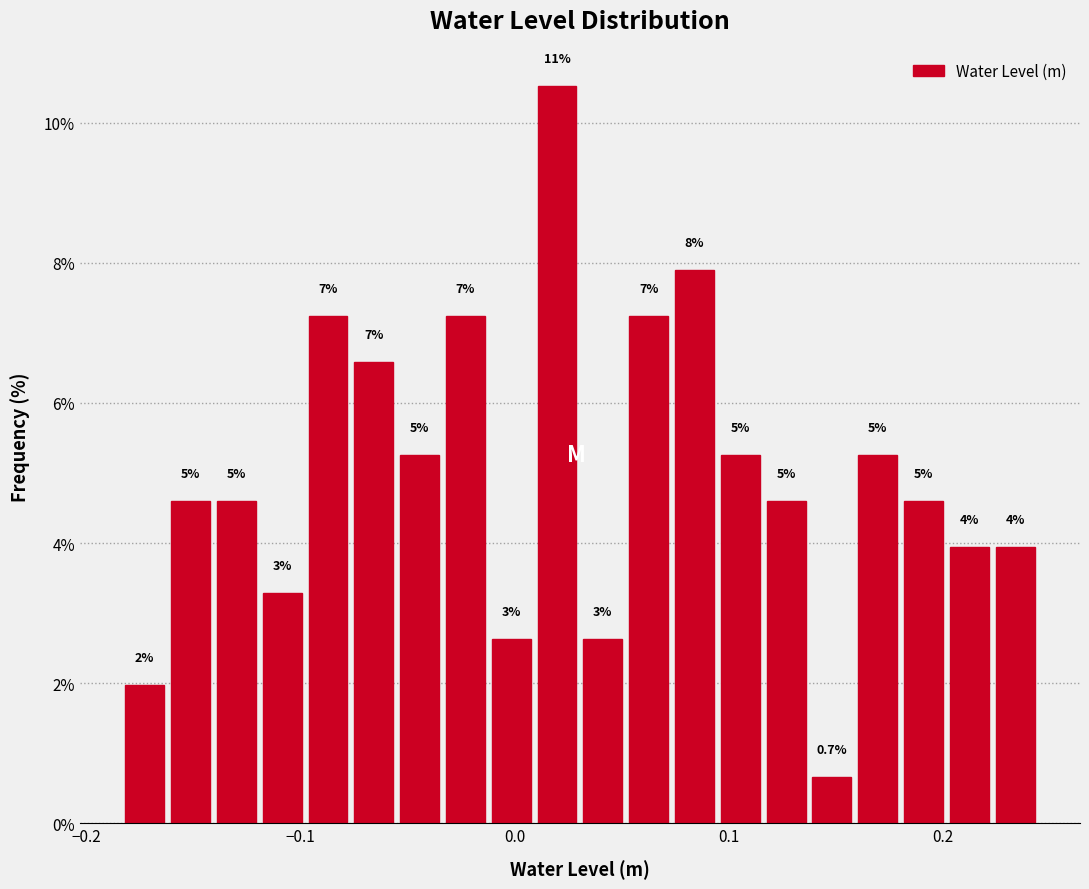

Read against the x-axis, roughly where is the centre of the tallest bar?

0.02